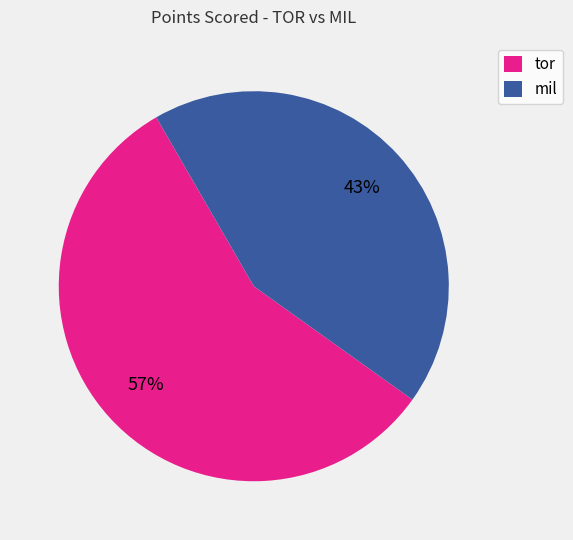

Approximately how many times larger is the value at mil compared to tor?

0.8